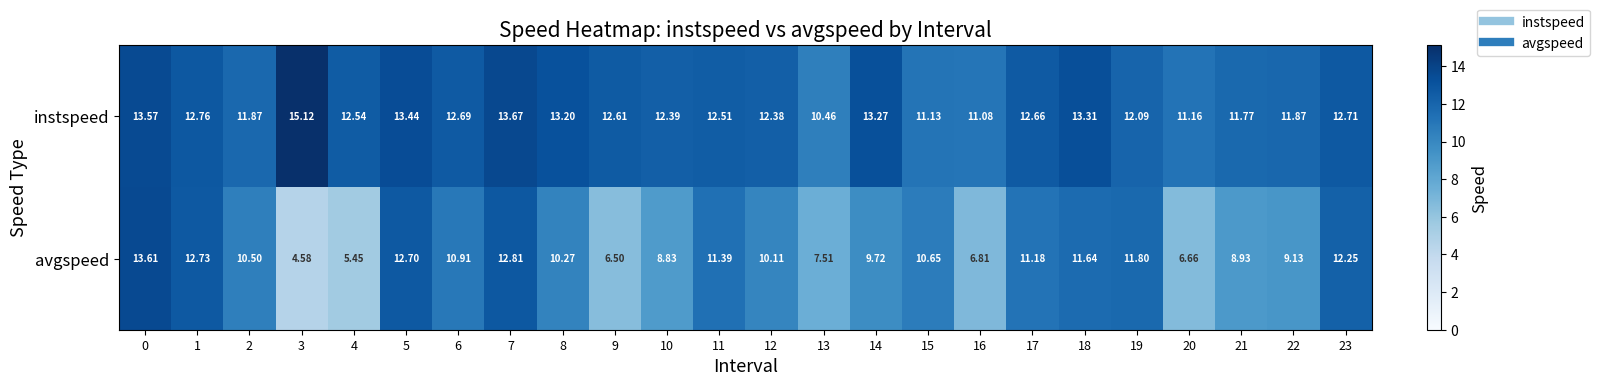

Which series has the widest spread of values?

avgspeed